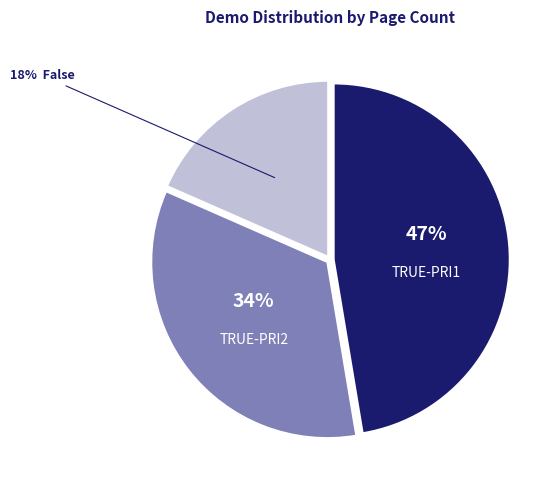

Is there a majority slice in this chart?

No